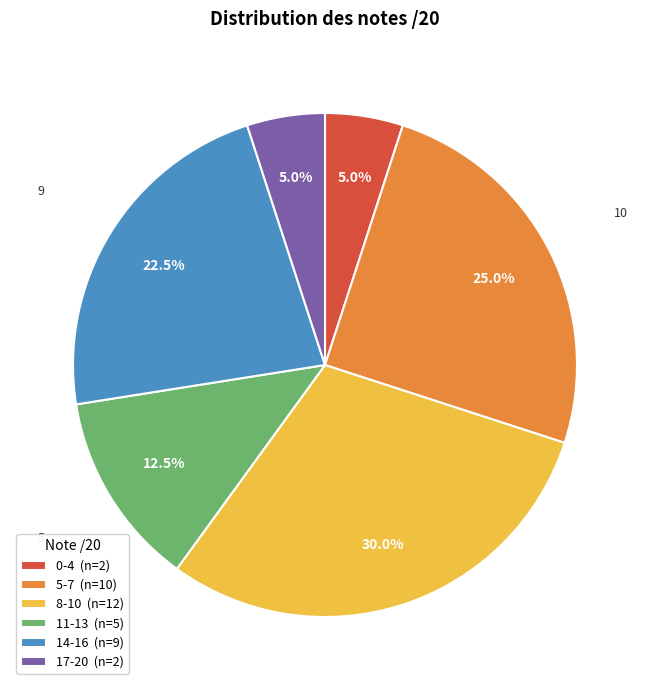

Does 11-13 (n=5) account for over 50% of the chart?

No